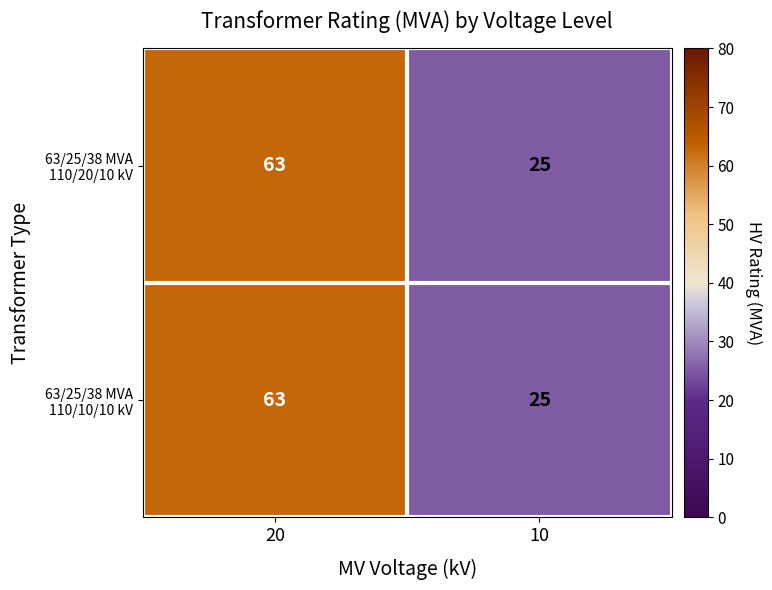

At which category is the sum across all series the highest?

20